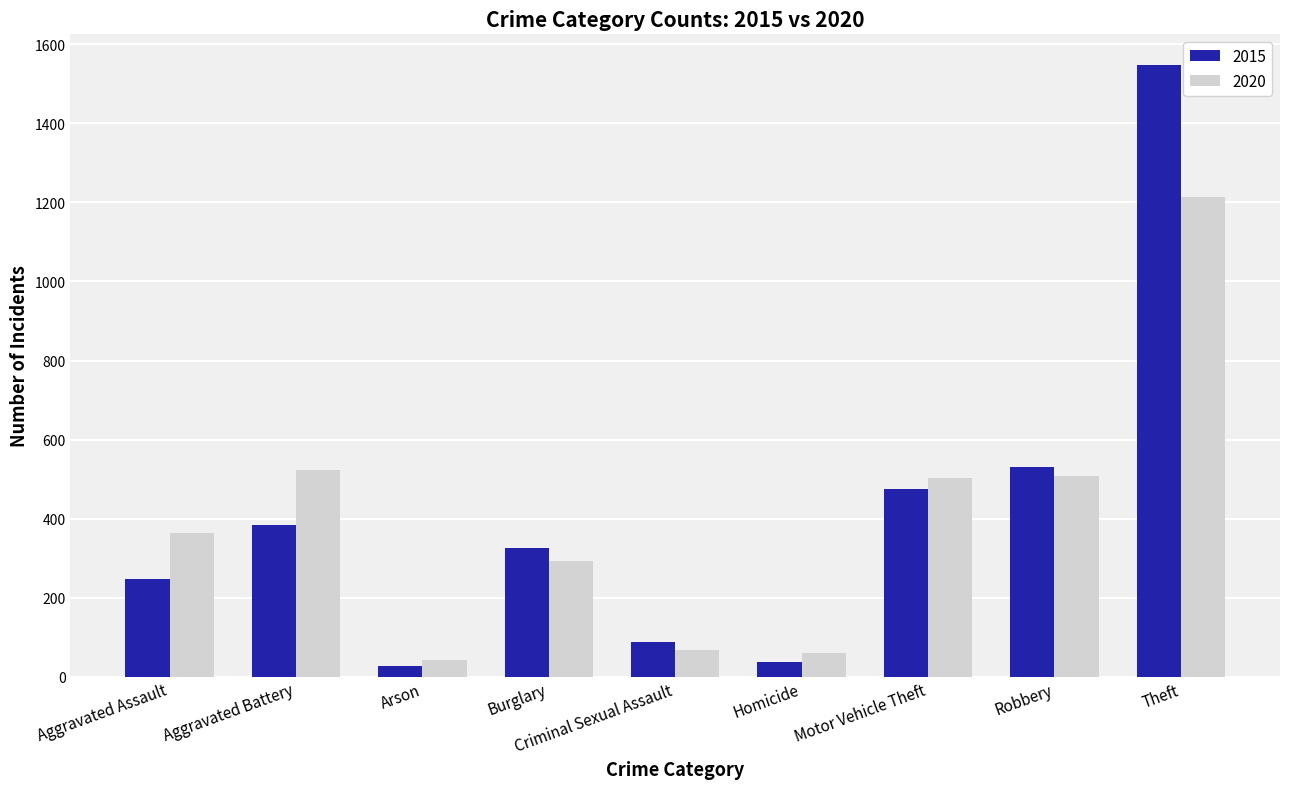

What is the difference between the 2020 values at Motor Vehicle Theft and Burglary?

211